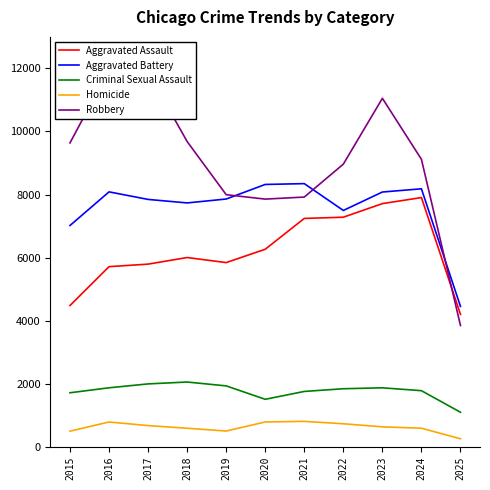

What is the total value across all series at 2022?

26311